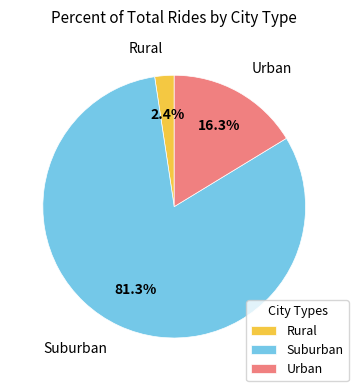

Is the sum of Rural and Urban greater than half?

No